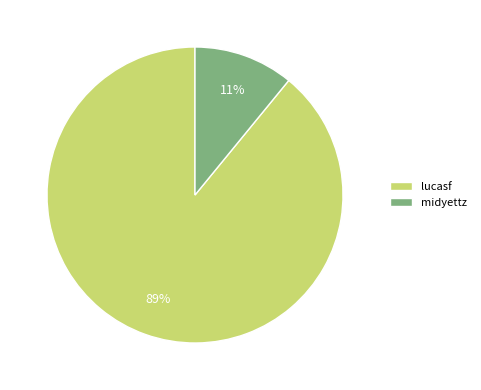

True or false: lucasf accounts for 78% of the total.

False